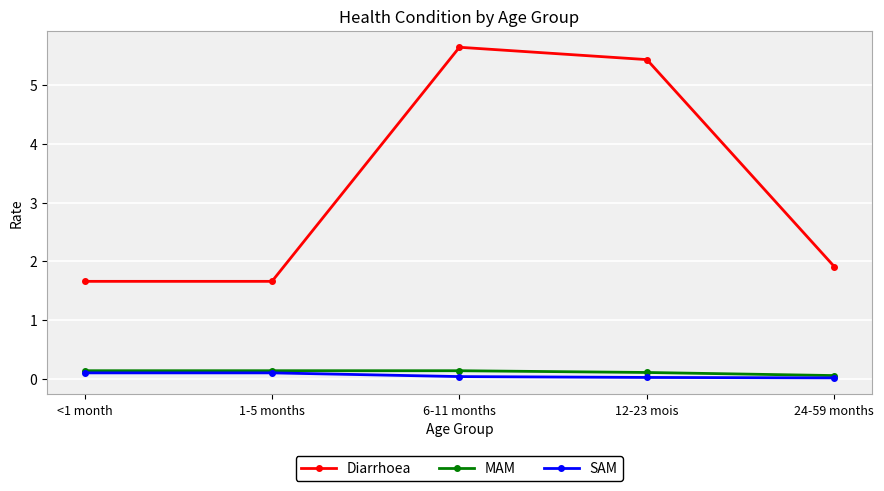

What is the label of the 2nd point from the right?

12-23 mois